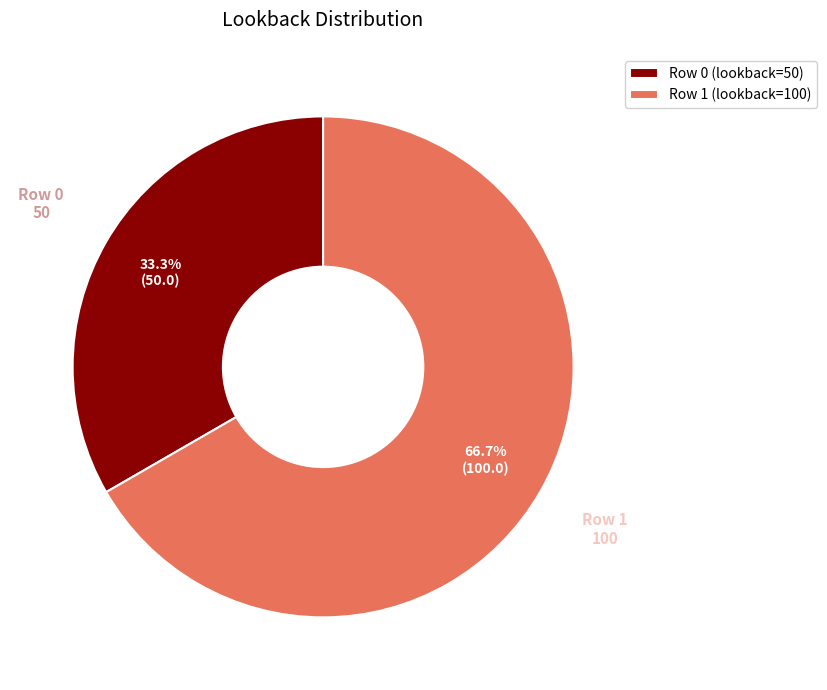

How many segments does this pie chart have?

2